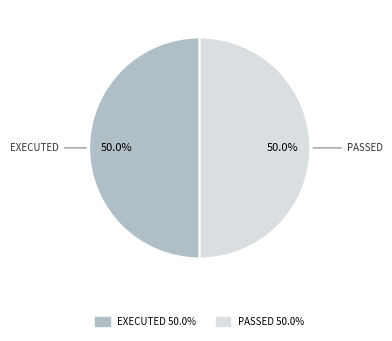

Count the number of slices in the pie.

2